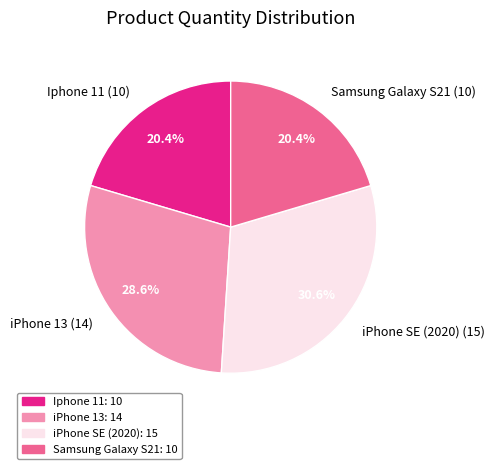

Which category has the biggest portion of the pie?

iPhone SE (2020)